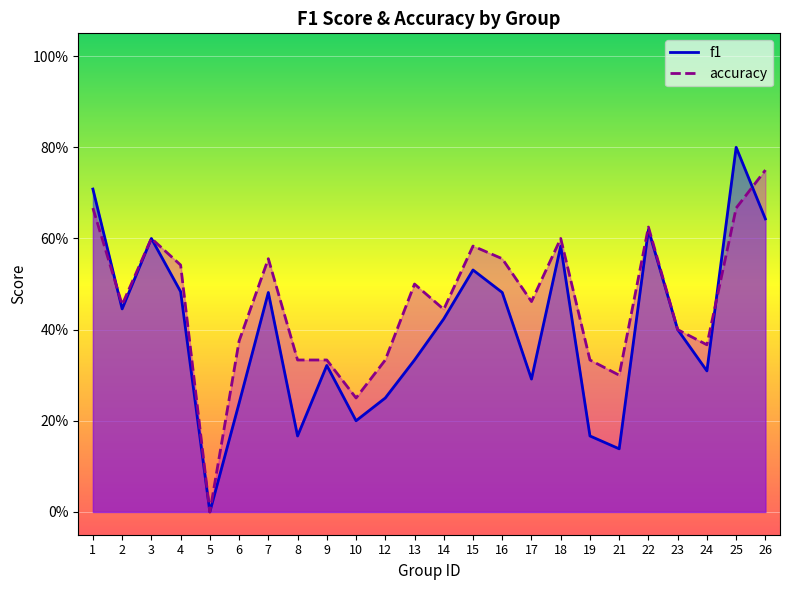

After their last crossing, which series has the higher values: f1 or accuracy?

accuracy